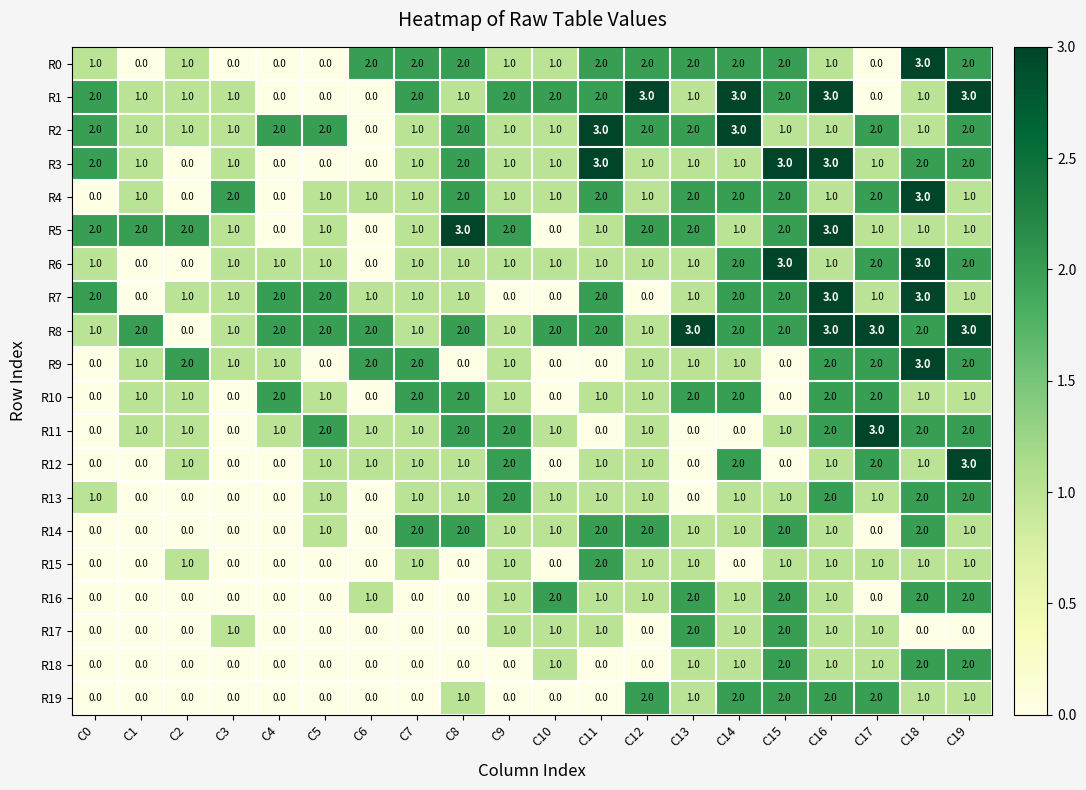

How many R9 values are between 0 and 2?

19